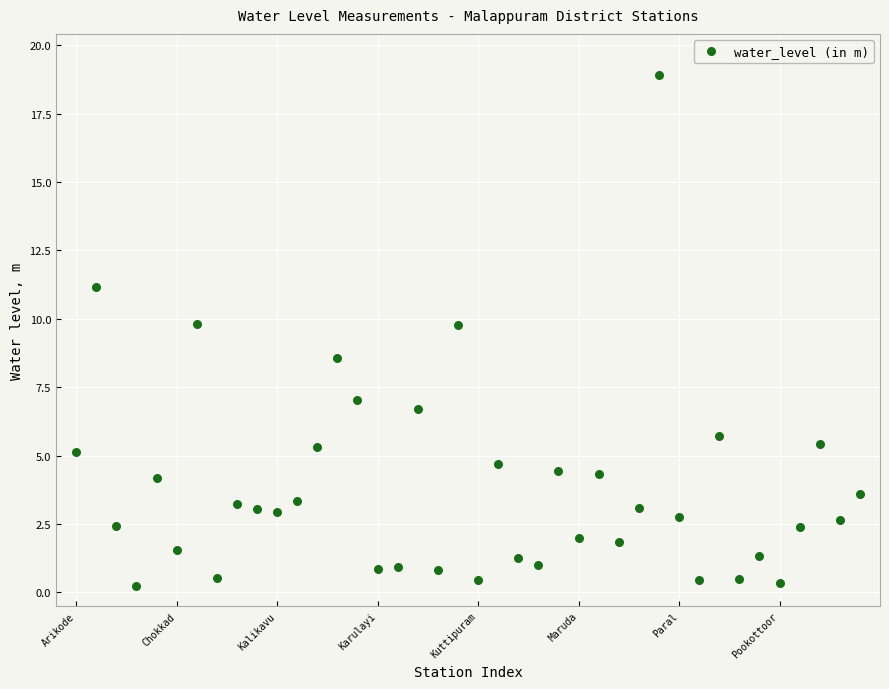

What is the range of Y values (max minus min)?

18.7